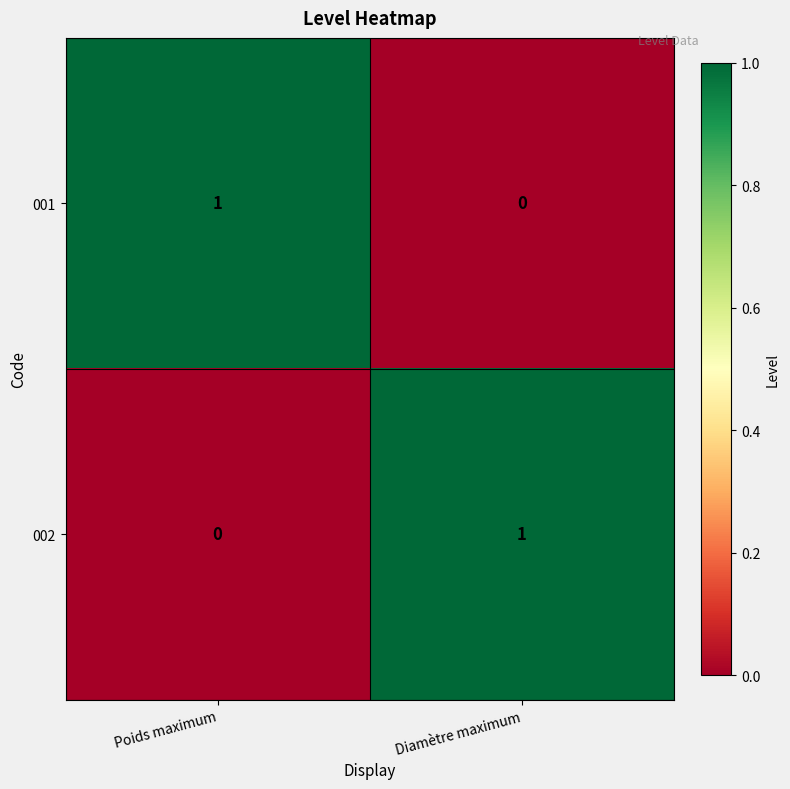

Reading left to right, what are all the values shown in this chart?

001: Poids maximum=1	Diamètre maximum=0
002: Poids maximum=0	Diamètre maximum=1